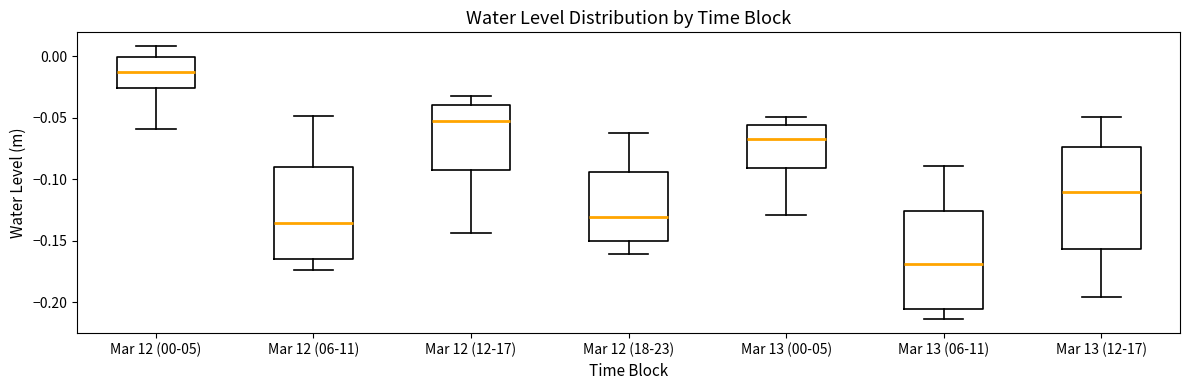

Reading left to right, transcribe this box plot: for each box, give where its median line is, the range the box spans, and where its two whiskers end, as read against the y-axis. The values are not printed on the chart, so give them approximately, as read against the axis.

Mar 12 (00-05): median -0.015, box -0.025 to 0.000, whiskers -0.060 to 0.010
Mar 12 (06-11): median -0.135, box -0.165 to -0.090, whiskers -0.175 to -0.050
Mar 12 (12-17): median -0.055, box -0.095 to -0.040, whiskers -0.145 to -0.035
Mar 12 (18-23): median -0.130, box -0.150 to -0.095, whiskers -0.160 to -0.060
Mar 13 (00-05): median -0.065, box -0.090 to -0.055, whiskers -0.130 to -0.050
Mar 13 (06-11): median -0.170, box -0.205 to -0.125, whiskers -0.215 to -0.090
Mar 13 (12-17): median -0.110, box -0.155 to -0.075, whiskers -0.195 to -0.050